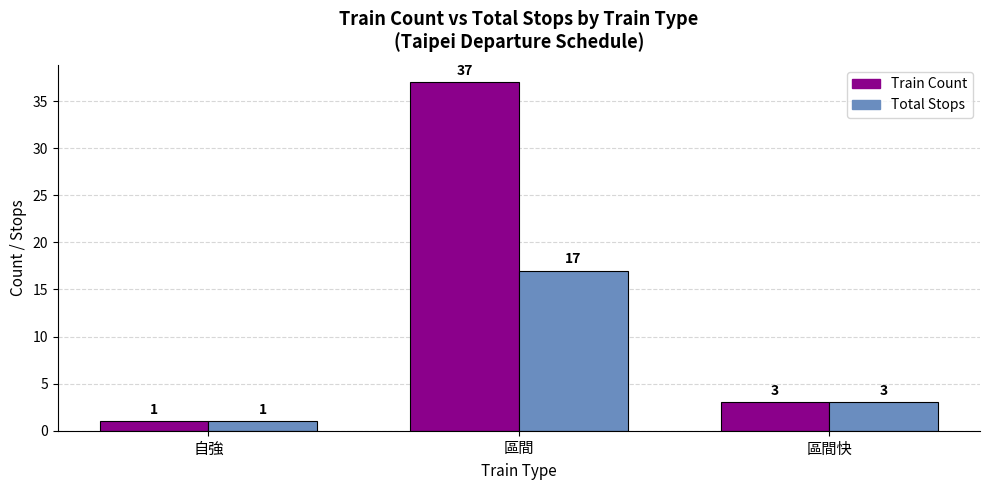

How many series are shown in this chart?

2